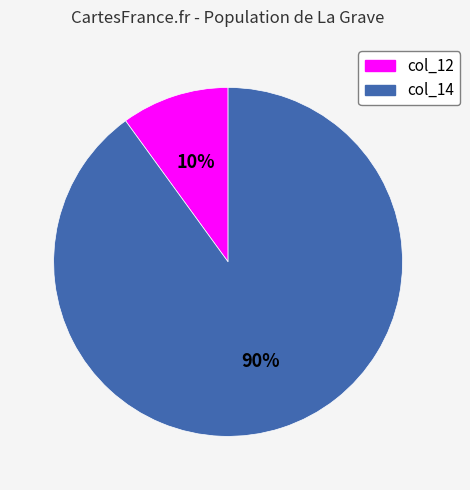

How many segments does this pie chart have?

2